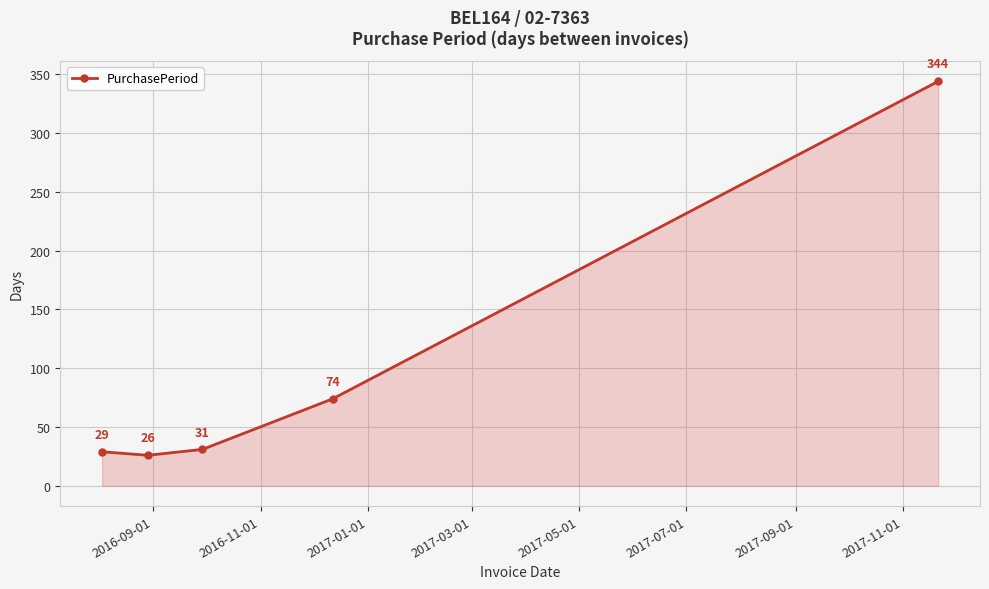

What is the sum of all values?

504